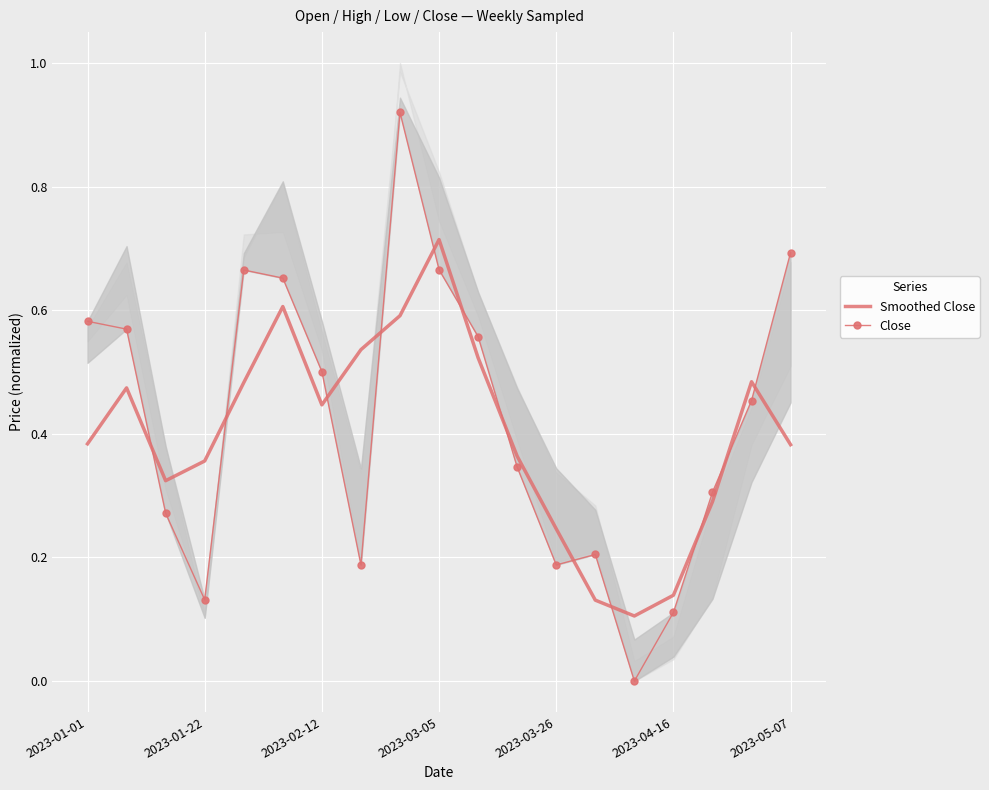

At which category is the sum across all series the highest?

8